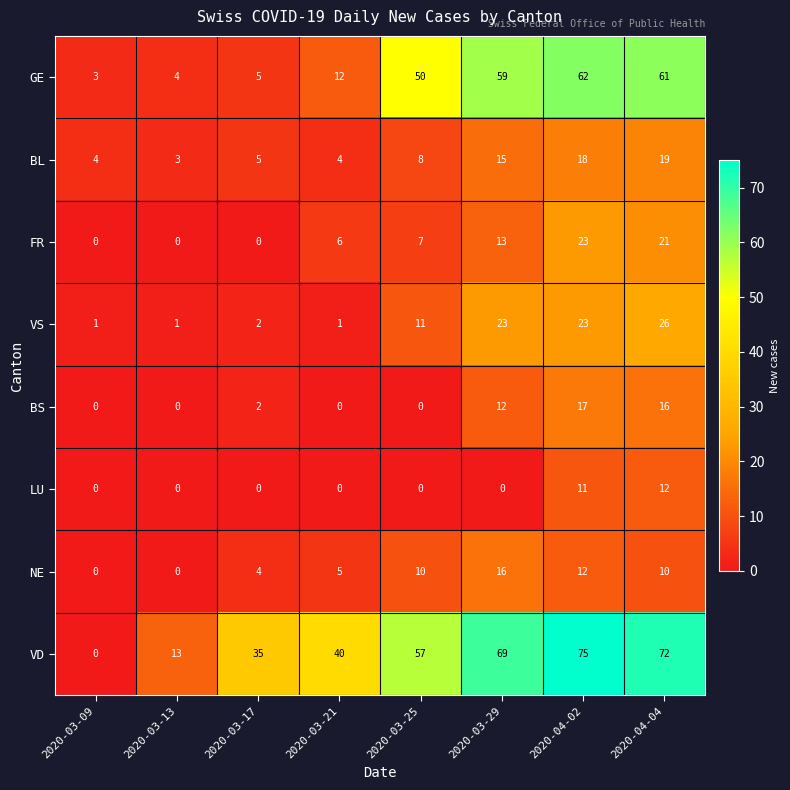

What is the sum of all LU values?

23